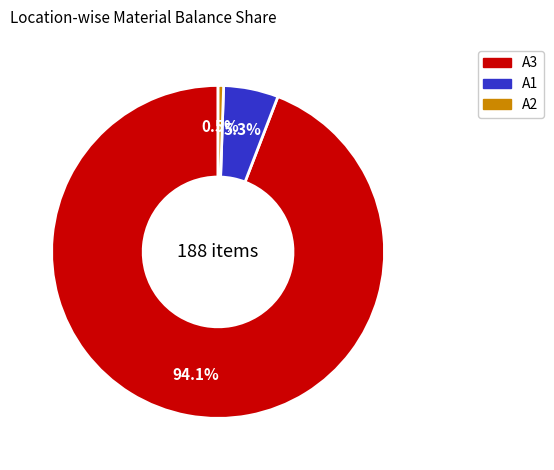

Is A1 the majority of the pie?

No